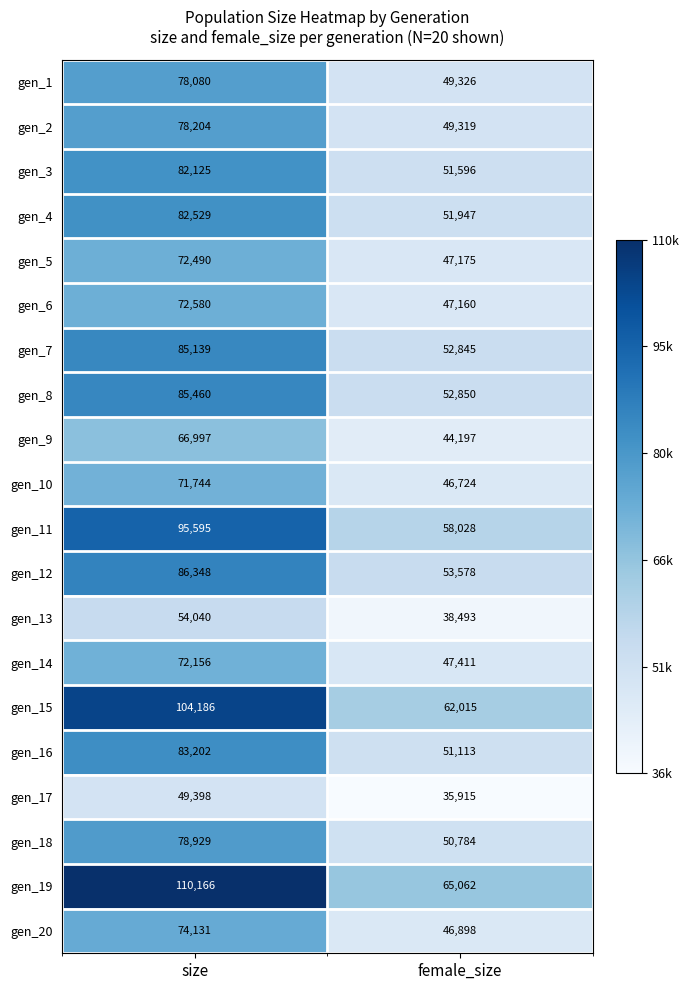

Is it true that gen_17 equals 35915 at female_size?

True